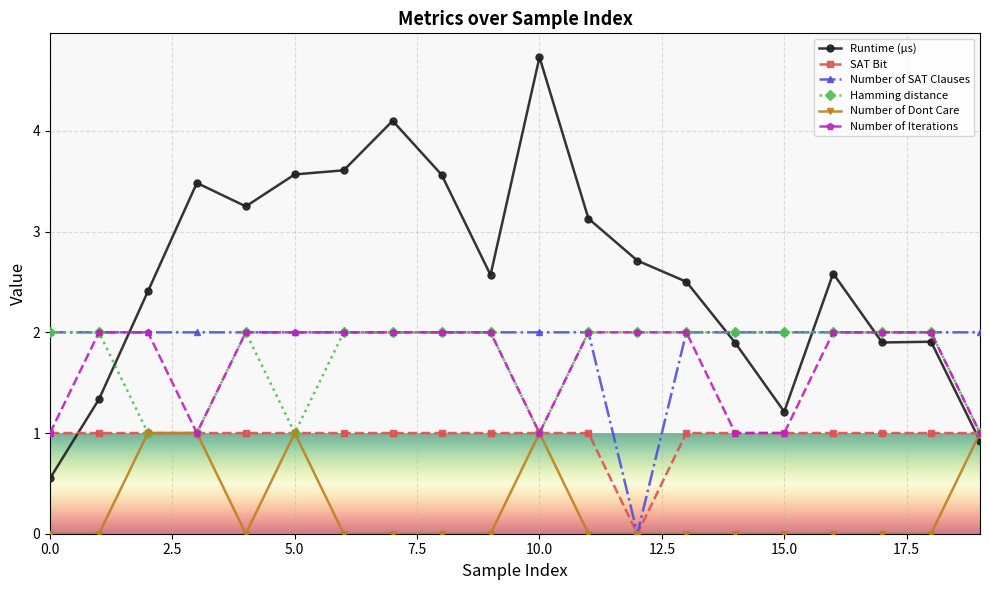

What is the value of the Number of SAT Clauses point at the 9th from the left?

2.0